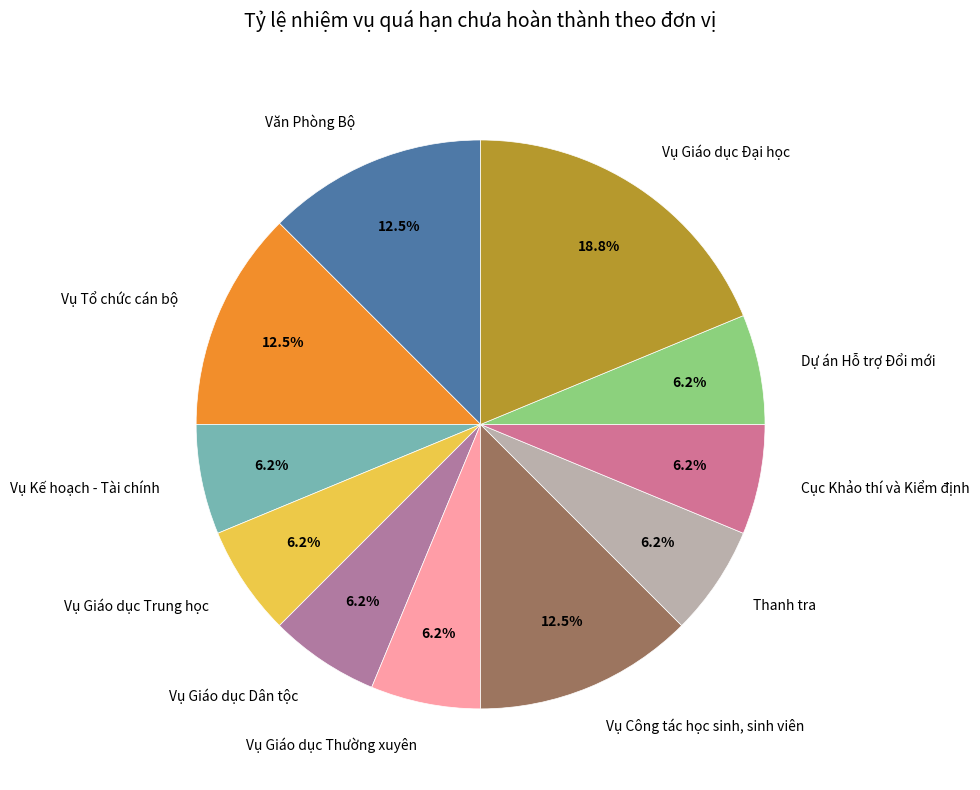

What percentage is NOT represented by Vụ Công tác học sinh, sinh viên?

87.5%